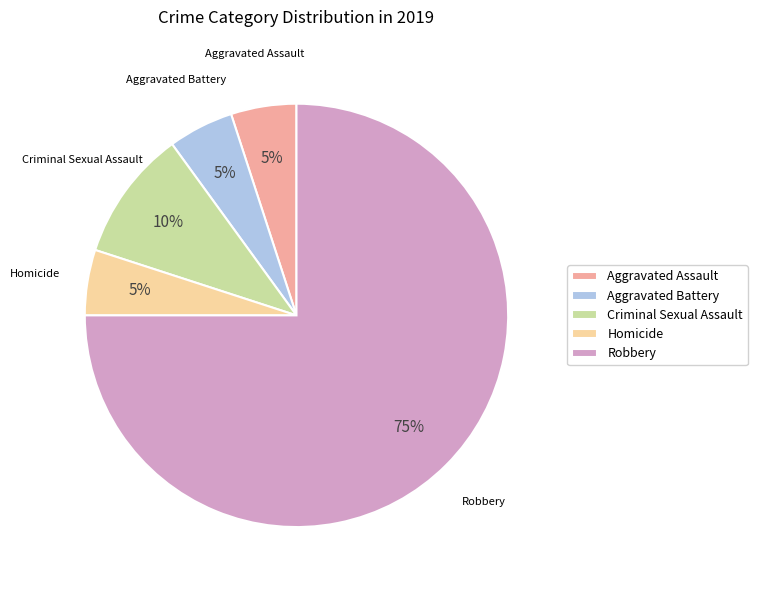

Combined, do Aggravated Assault and Aggravated Battery account for over 50%?

No